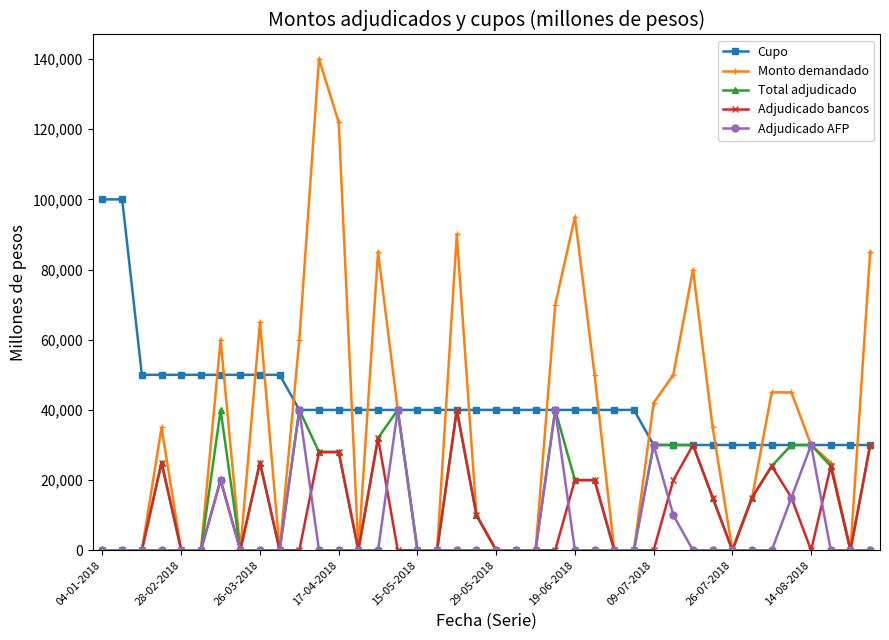

What is the sum of all Monto demandado values?

1374000